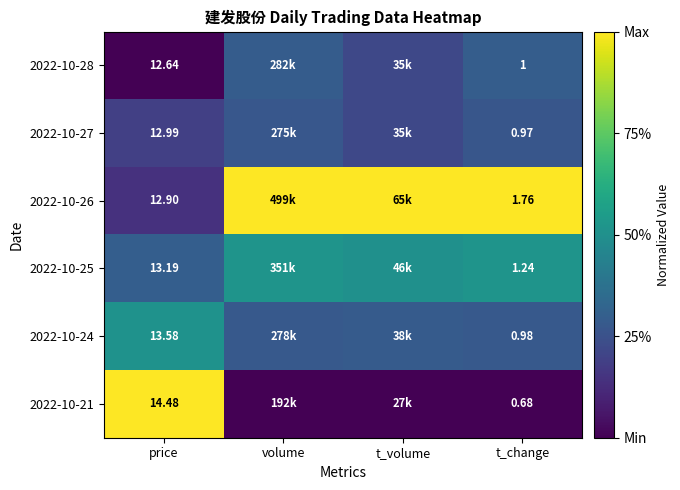

Where is 2022-10-24 nearest to the value 0?

t_change